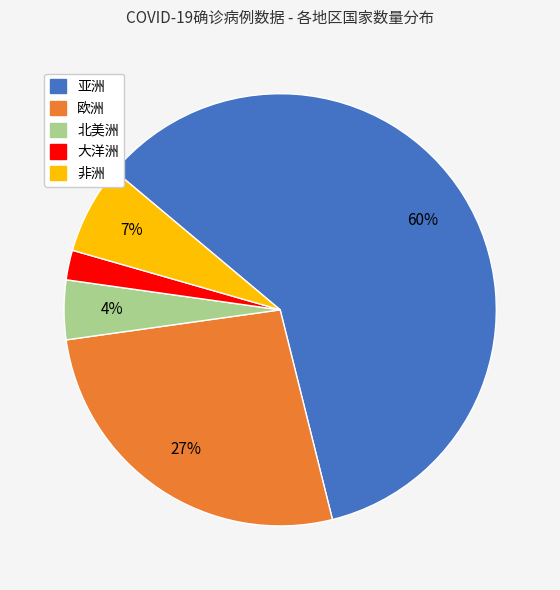

How many segments does this pie chart have?

5